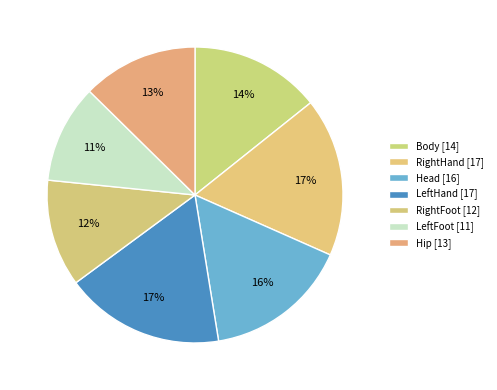

Is Head the majority of the pie?

No